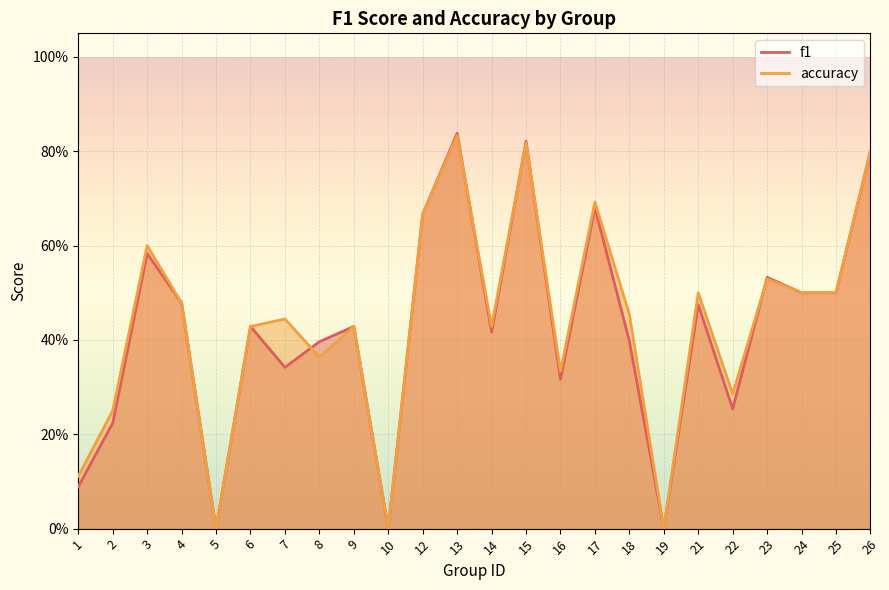

What are all the series names shown in the legend?

f1, accuracy